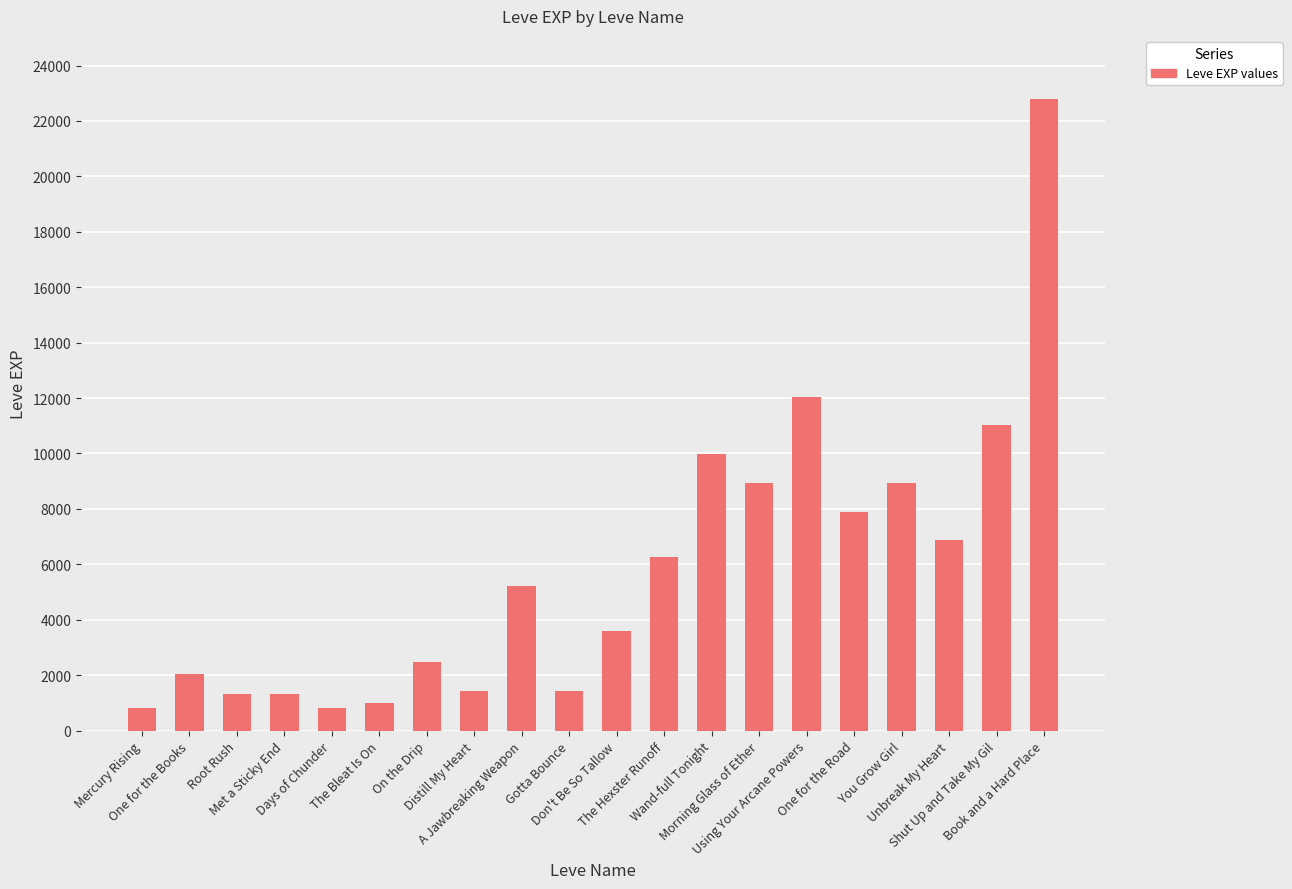

Which label corresponds to the largest value in the chart?

Book and a Hard Place